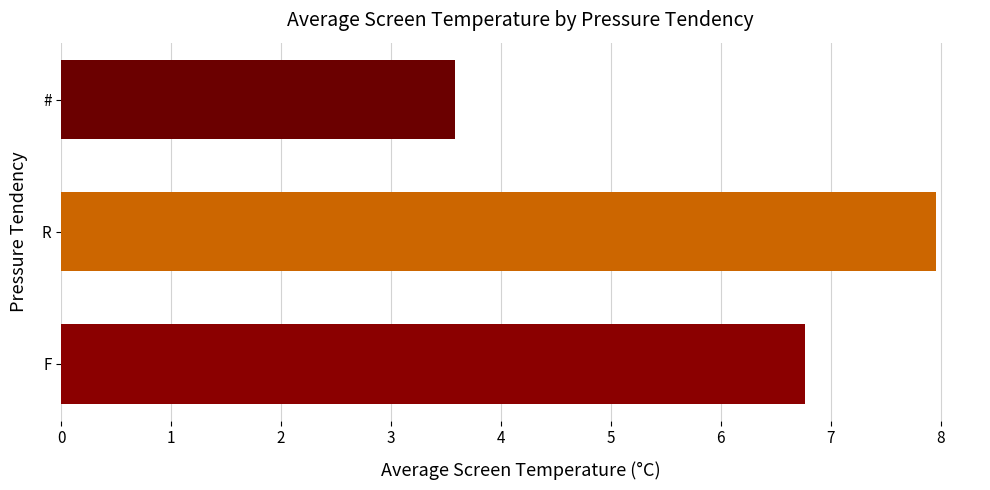

Which category has the highest value across all series?

R